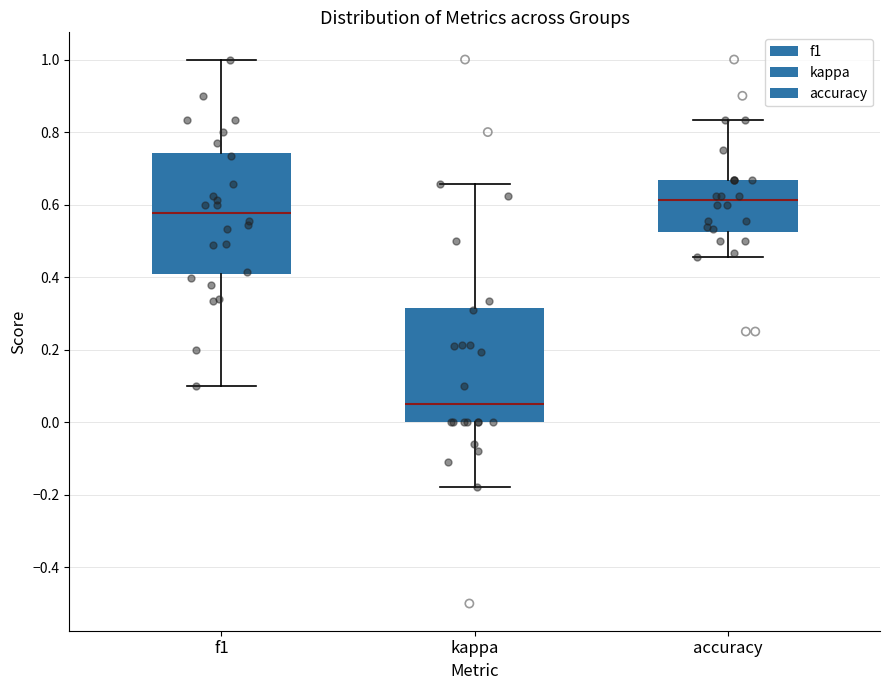

Reading left to right, read every box against the y-axis: the position of its median line, the range the box covers, and the ends of its whiskers. The values are not printed on the chart, so give them approximately, as read against the axis.

f1: median 0.58, box 0.40 to 0.74, whiskers 0.10 to 1.00
kappa: median 0.06, box 0.00 to 0.32, whiskers -0.18 to 0.66
accuracy: median 0.62, box 0.52 to 0.66, whiskers 0.46 to 0.84